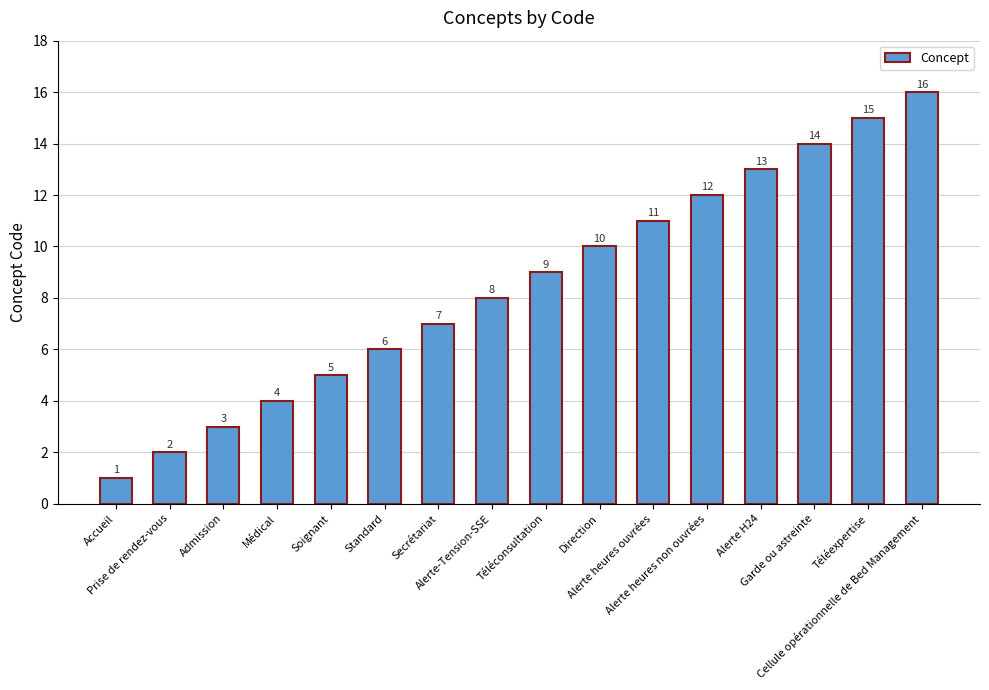

What is the difference between the maximum and minimum values?

15